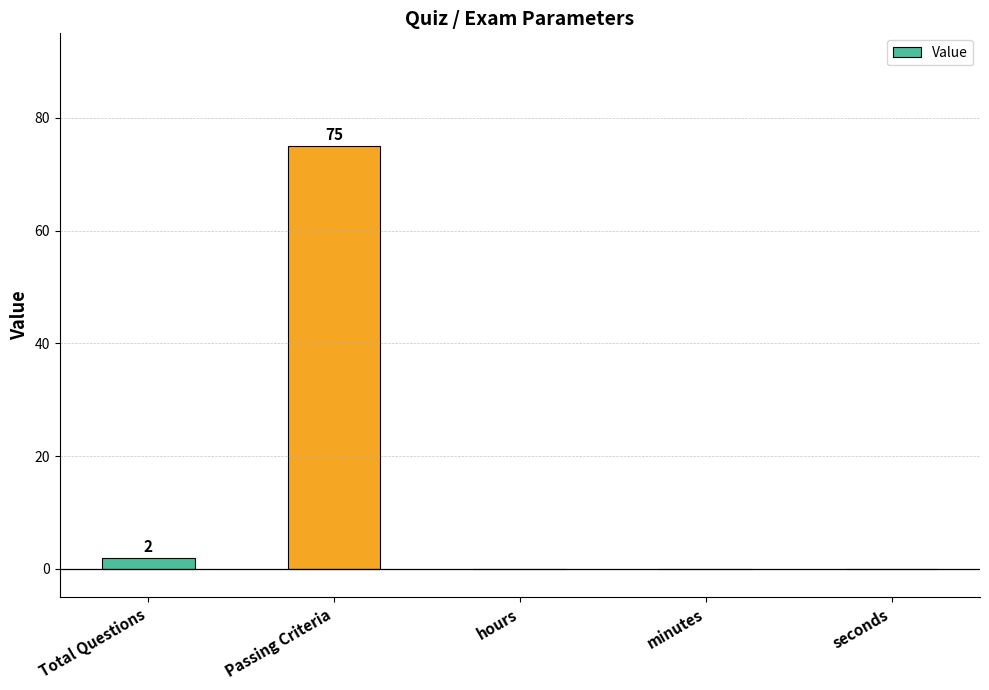

Reading left to right, transcribe all the data shown in this chart.

Total Questions=2	Passing Criteria=75	hours=0	minutes=0	seconds=0